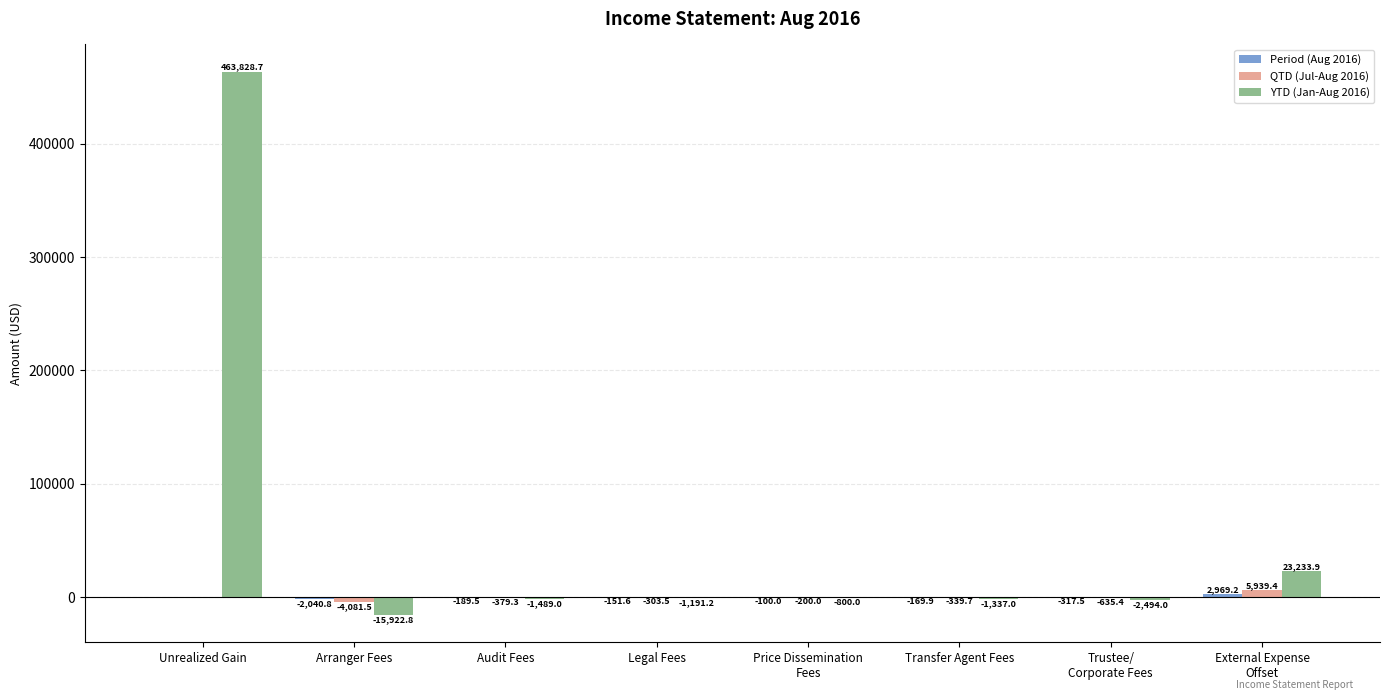

At which label does YTD (Jan-Aug 2016) first exceed -1191?

Unrealized Gain